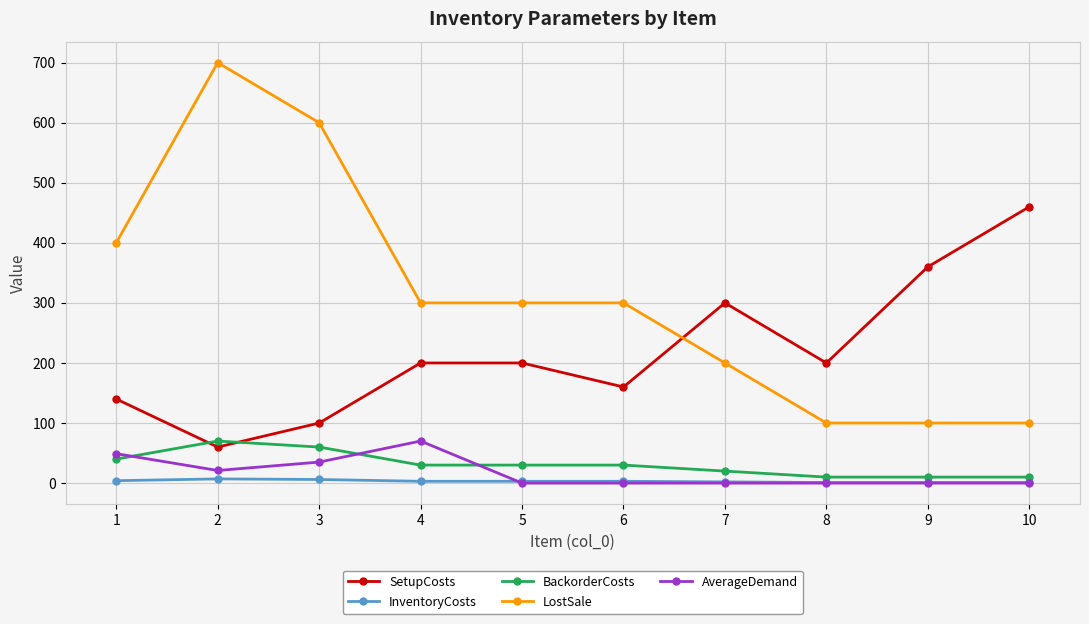

Is the value of SetupCosts at 6 greater than the value of AverageDemand at 8?

Yes